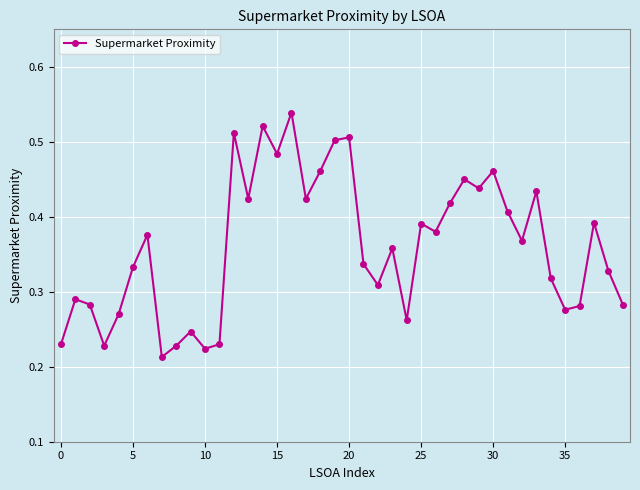

What is the sum of all values?

14.4